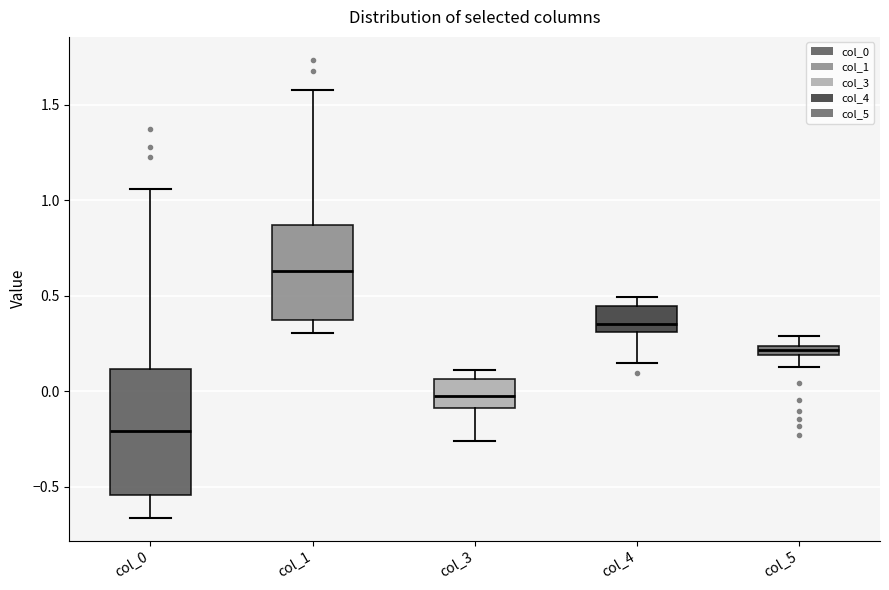

Which box has the lowest median line?

col_0